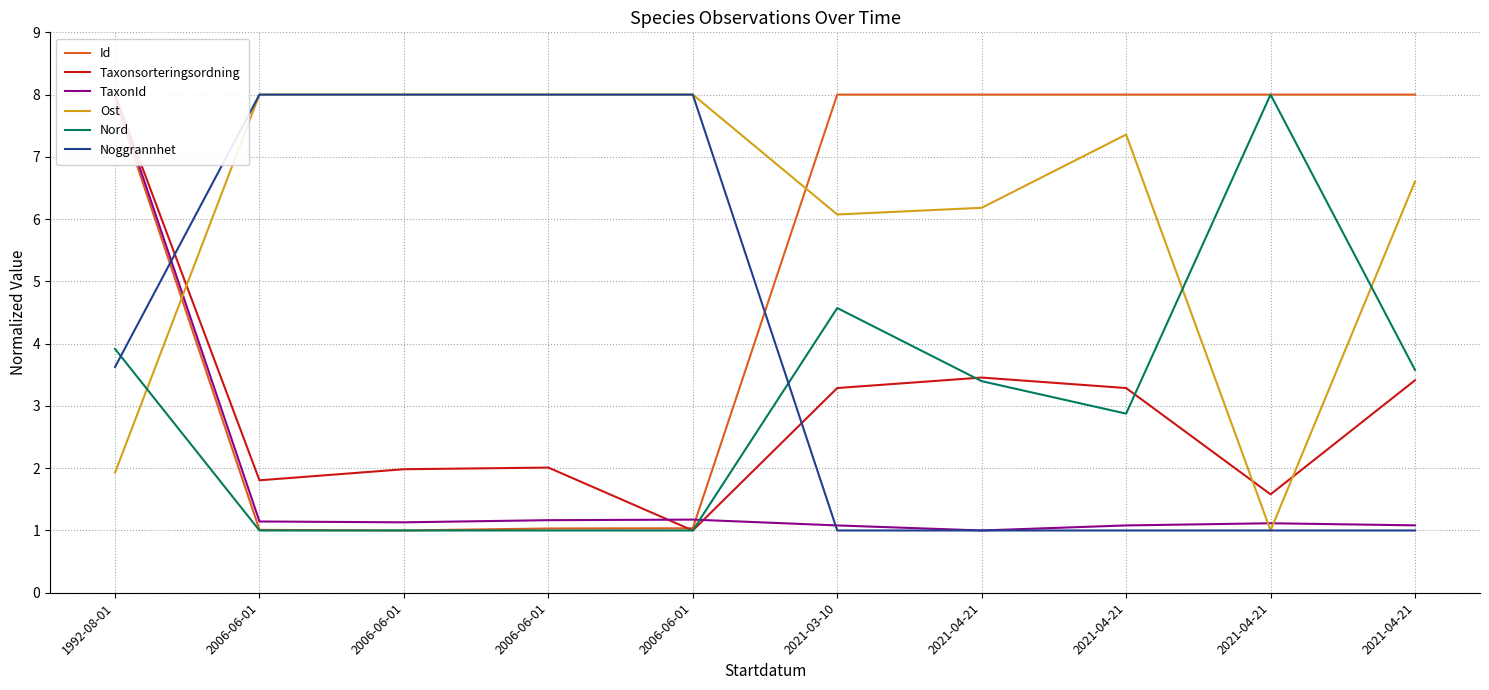

What are all the series names shown in the legend?

Id, Taxonsorteringsordning, TaxonId, Ost, Nord, Noggrannhet